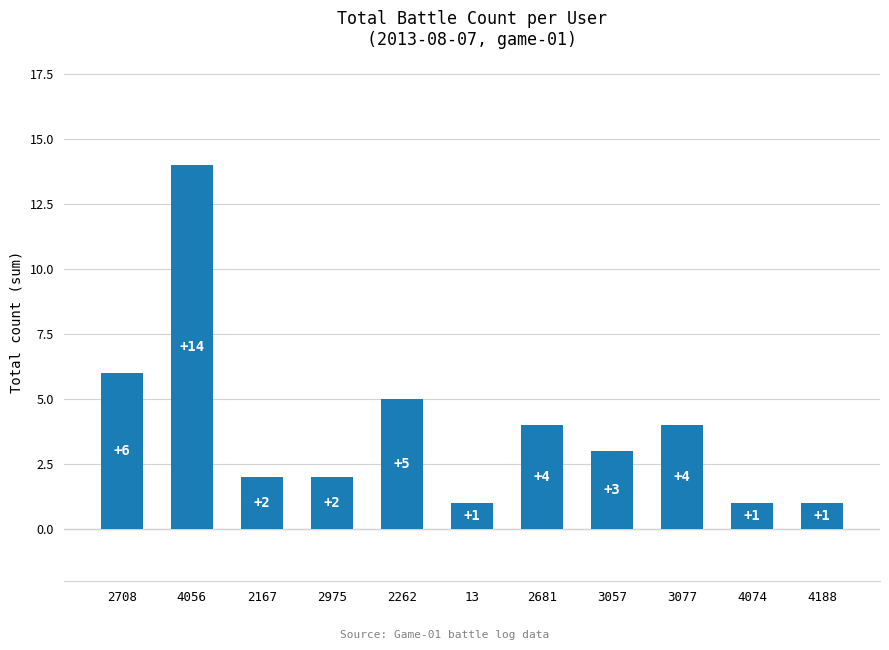

What is the minimum value shown in the chart?

1